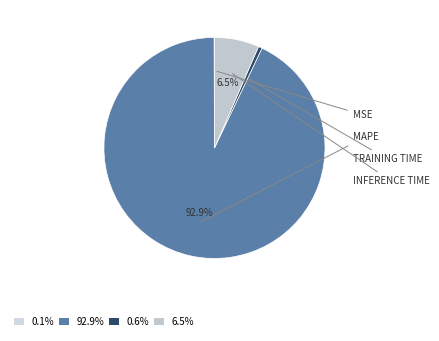

Count the number of slices in the pie.

4